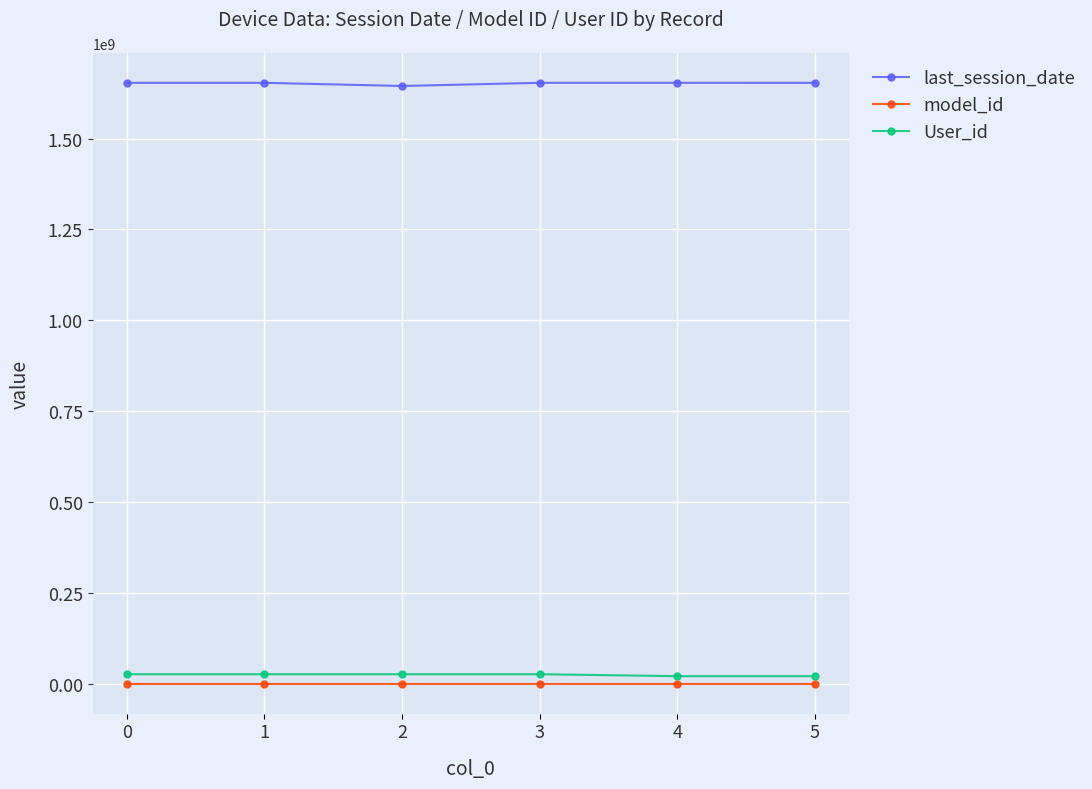

What is the average value of the model_id series?

30